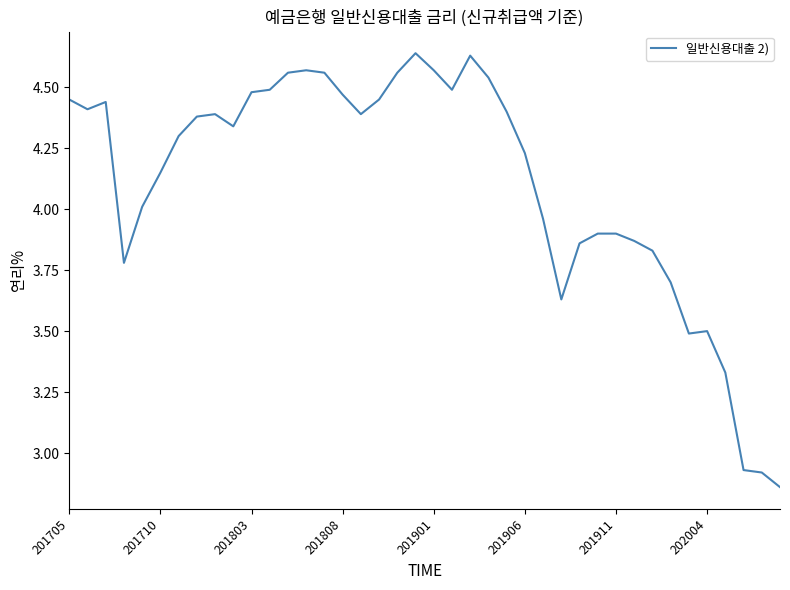

What is the difference between the maximum and minimum values?

1.8